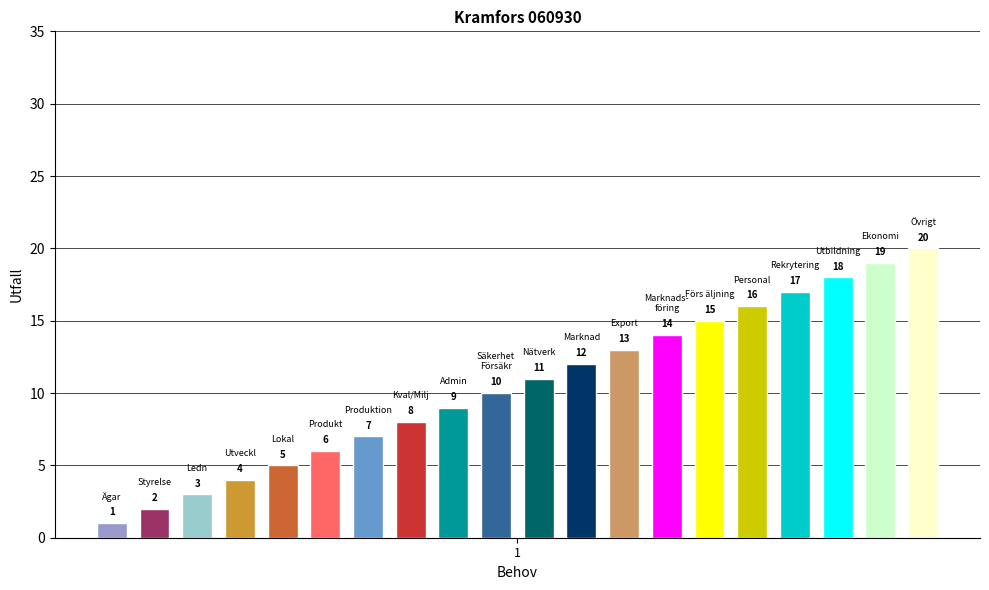

What is the difference between the second highest and second lowest values?

17